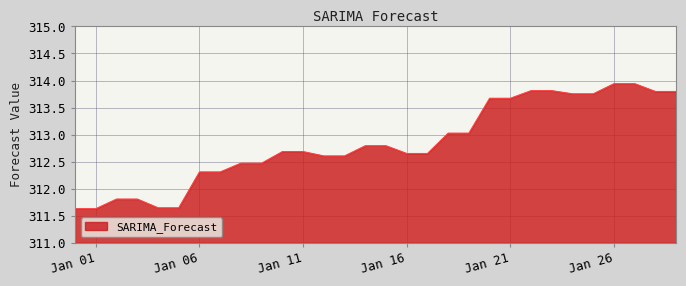

Reading left to right, what are all the values shown in this chart?

311.6	311.6	311.8	311.8	311.6	311.6	312.3	312.3	312.5	312.5	312.7	312.7	312.6	312.6	312.8	312.8	312.7	312.7	313.0	313.0	313.7	313.7	313.8	313.8	313.8	313.8	313.9	313.9	313.8	313.8